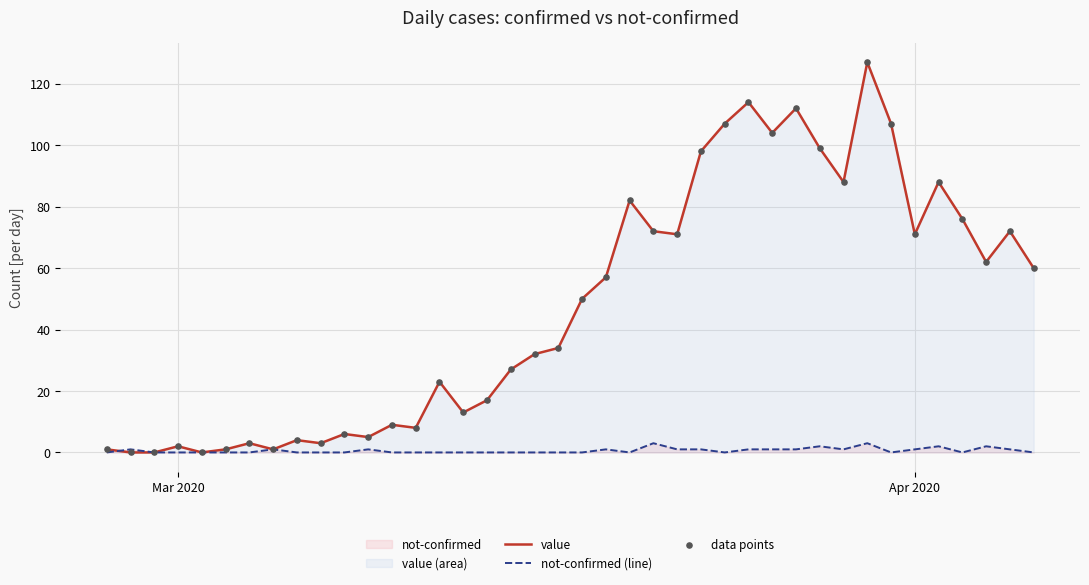

Which series has the largest Y range (max minus min)?

value